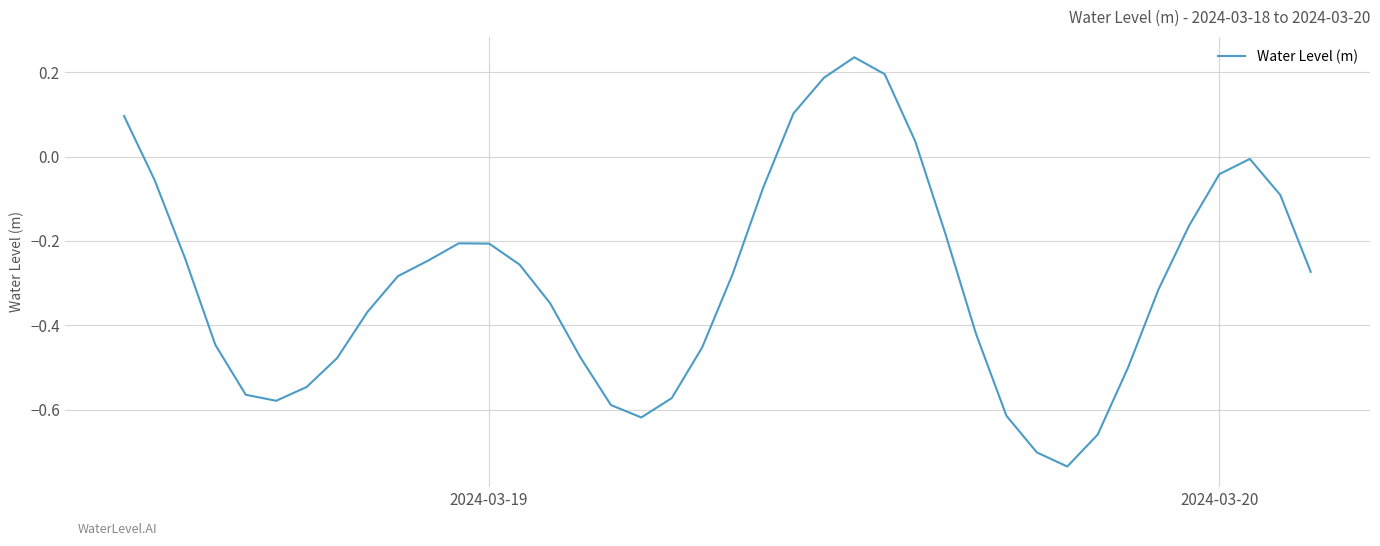

The chart shows a value of -0.1 at 2024-03-19. True or false?

False